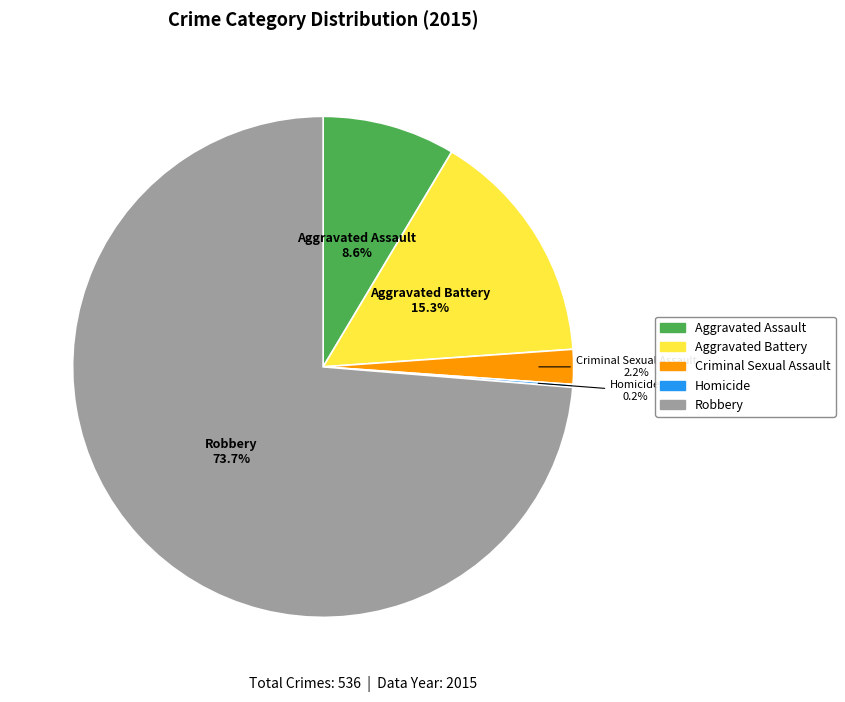

Is there a majority slice in this chart?

Yes